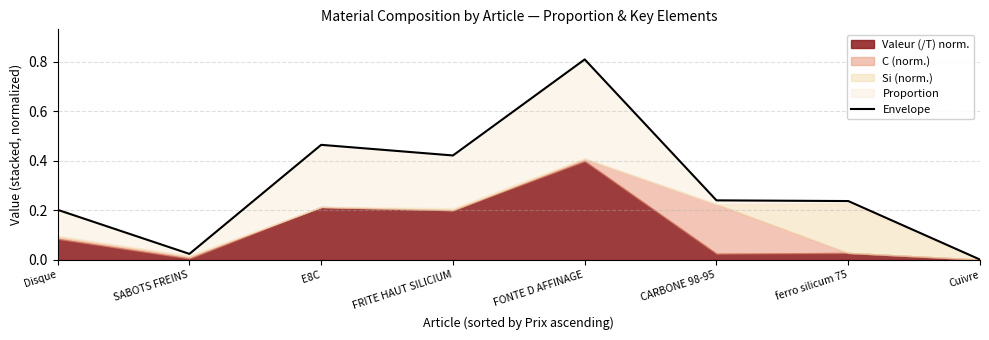

How many lines are shown in the chart?

1